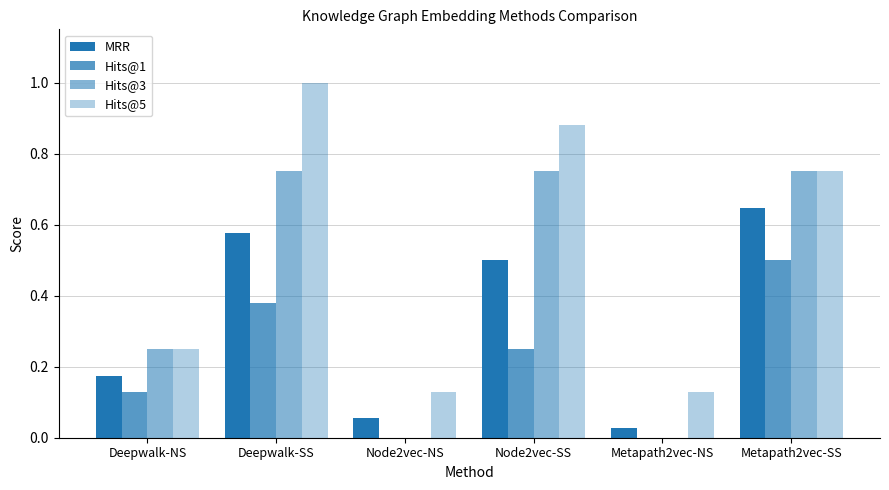

Are the bars horizontal?

No